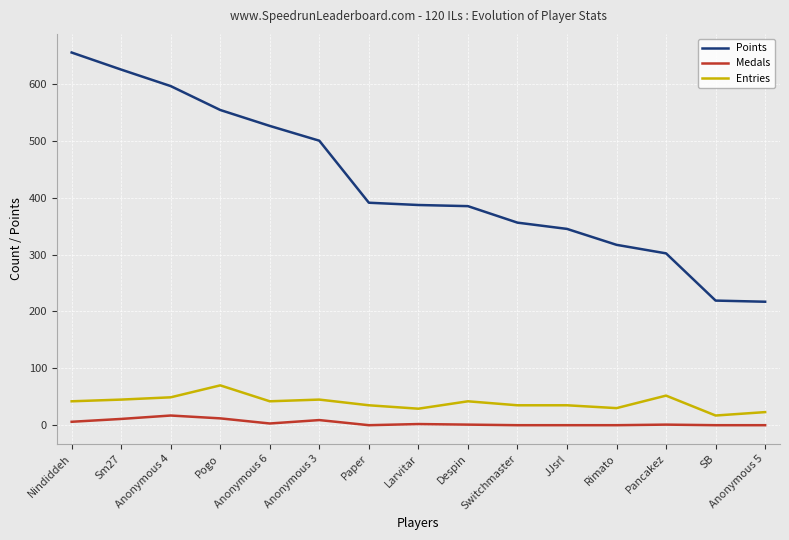

Is it true that Medals equals 6 at Nindiddeh?

True